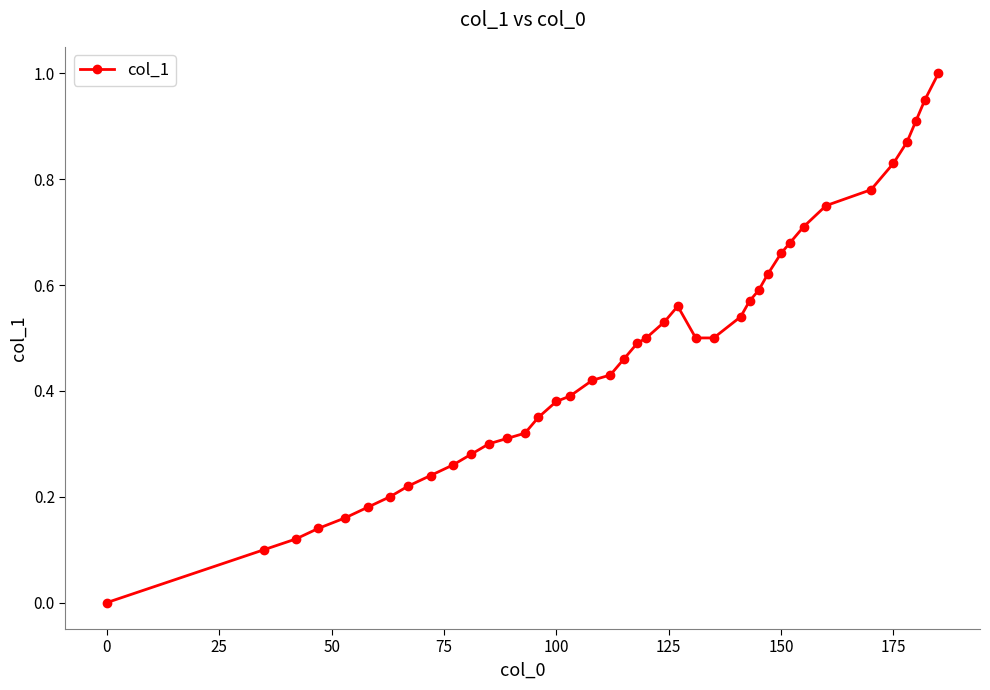

True or false: there are more than 1 points higher than both neighbors.

False